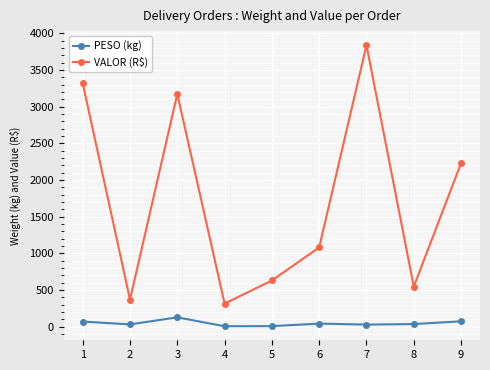

What is the minimum value shown in the chart?

5.8